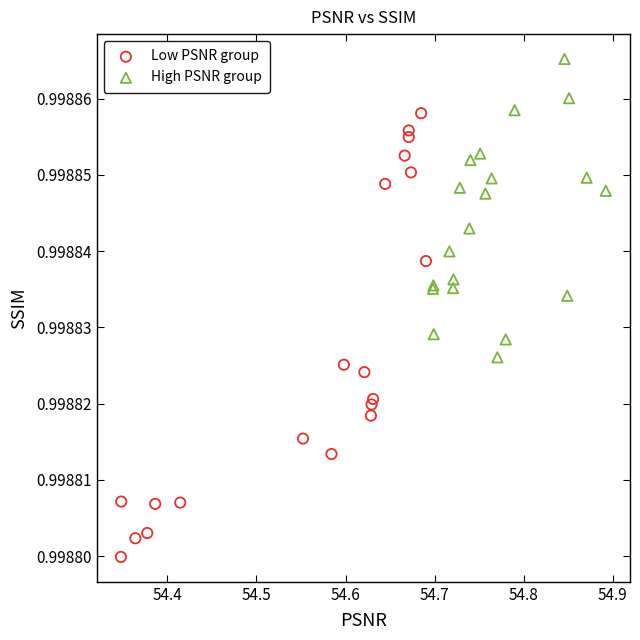

Which series contains the highest Y value?

High PSNR group